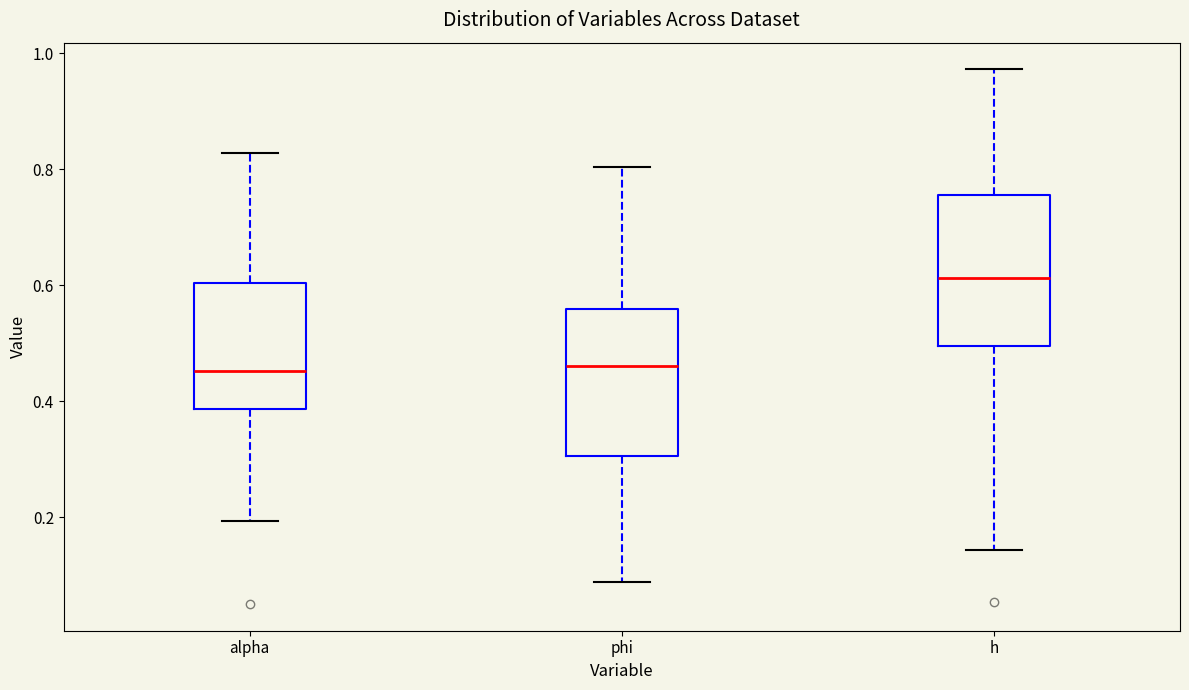

Reading left to right, read every box against the y-axis: the position of its median line, the range the box covers, and the ends of its whiskers. The values are not printed on the chart, so give them approximately, as read against the axis.

alpha: median 0.46, box 0.38 to 0.60, whiskers 0.20 to 0.82
phi: median 0.46, box 0.30 to 0.56, whiskers 0.08 to 0.80
h: median 0.62, box 0.50 to 0.76, whiskers 0.14 to 0.98